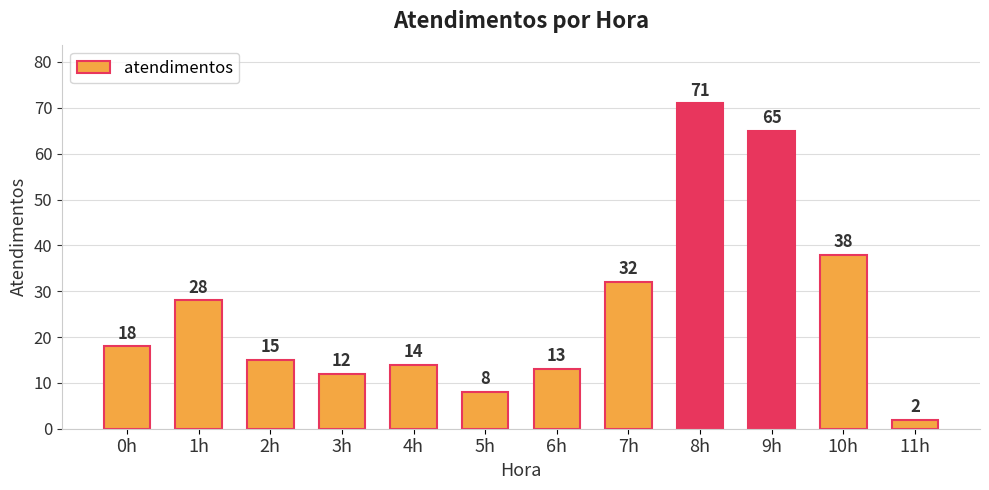

True or false: the data shows 13 at 6h.

True